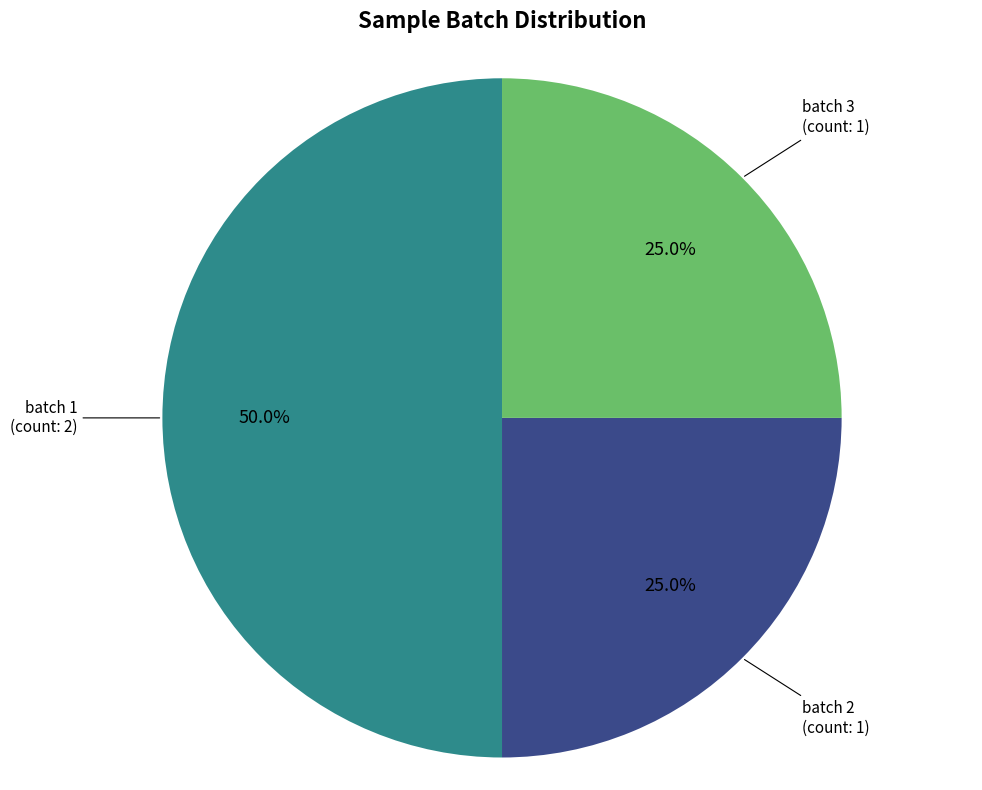

Approximately how many times larger is the value at batch 2 compared to batch 3?

1.0